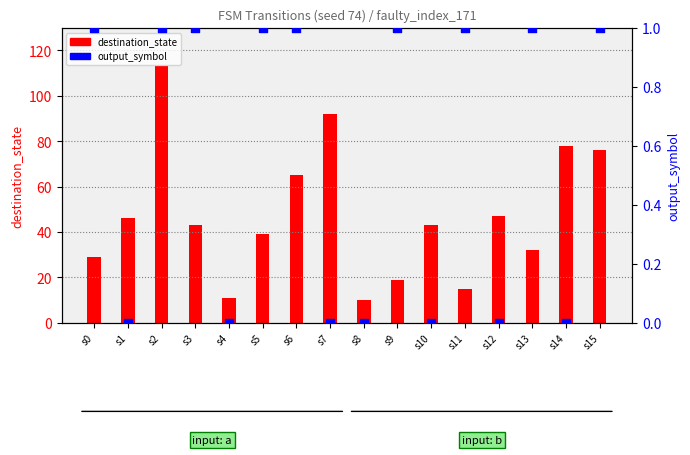

What is the total value across all series at s9?

20